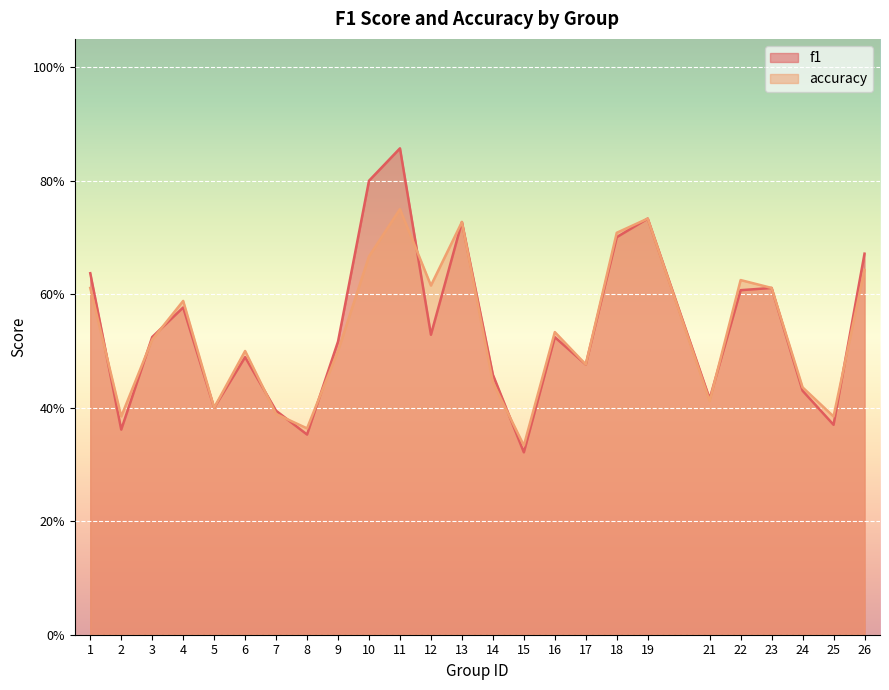

Which category has the highest value across all series?

11